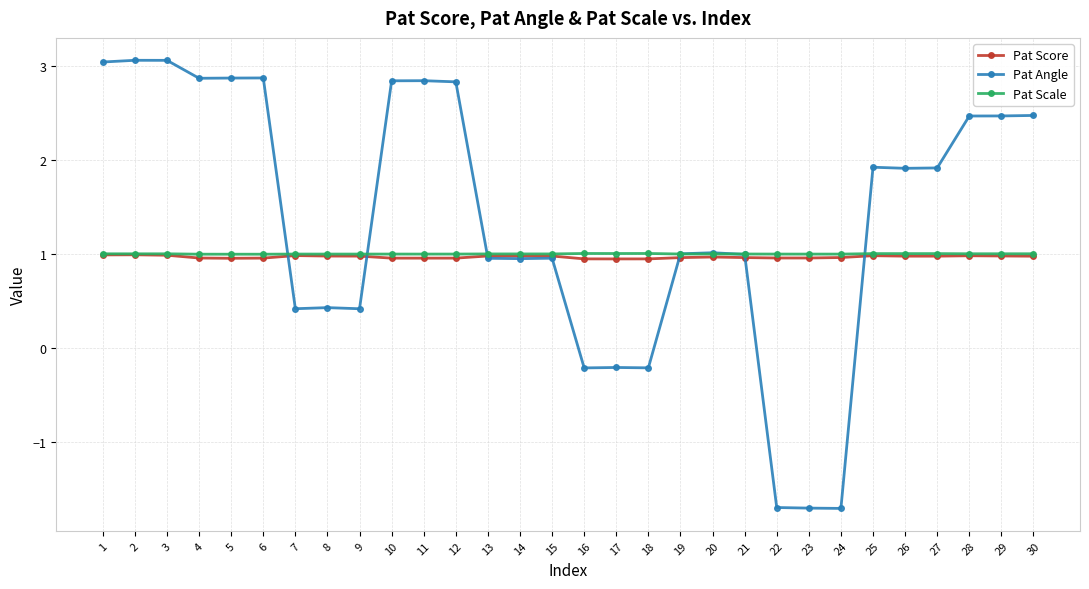

Between which two adjacent categories do Pat Scale and Pat Angle first intersect?

6 and 7